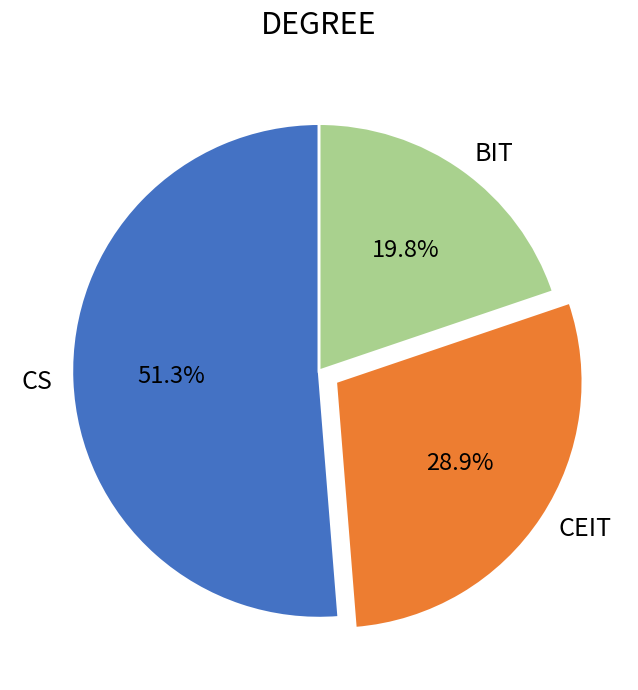

Count the number of slices in the pie.

3